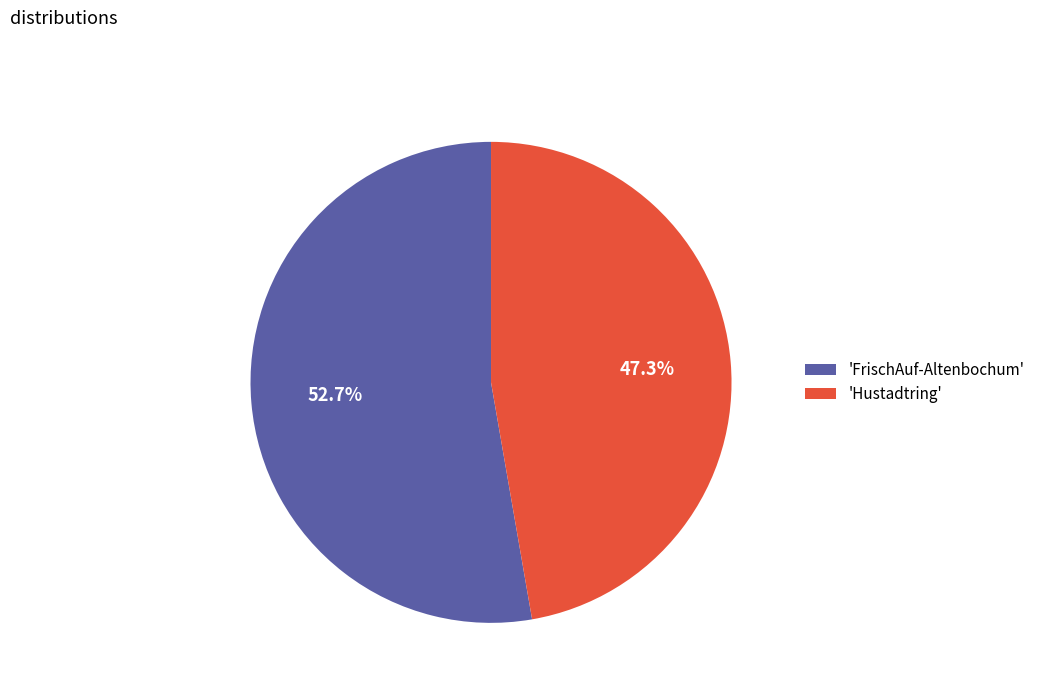

Rank the categories by value from highest to lowest.

'FrischAuf-Altenbochum', 'Hustadtring'